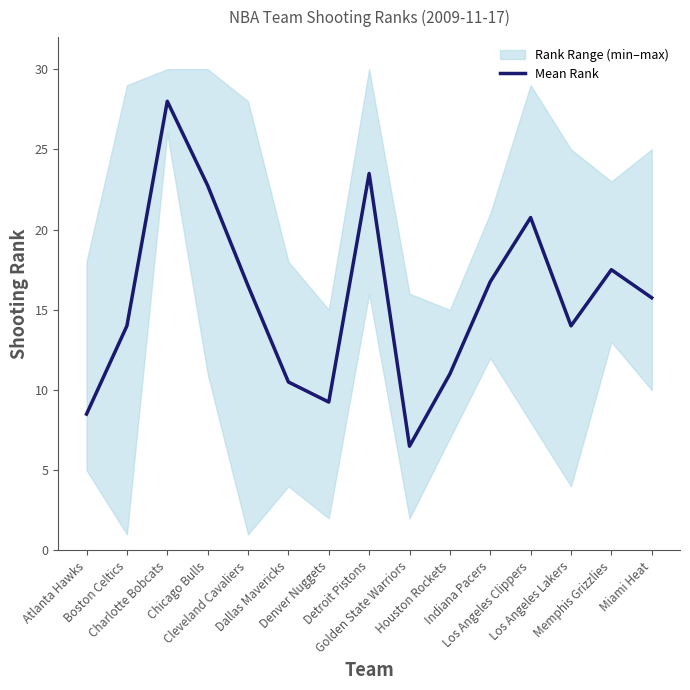

Approximately how many times larger is the value at Miami Heat compared to Atlanta Hawks?

1.9